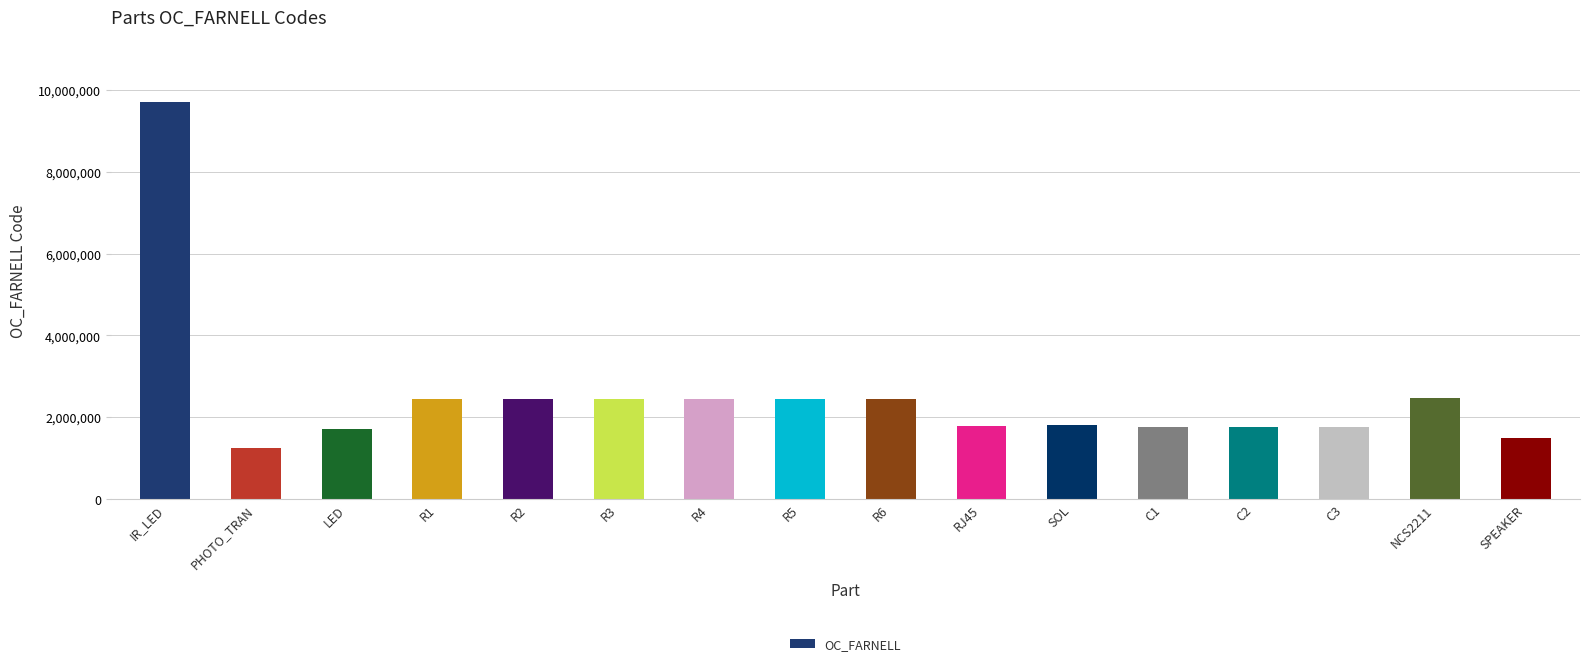

What is the label of the 3rd bar from the right?

C3